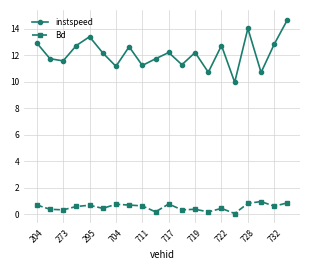

Which series has the largest total across all categories?

instspeed